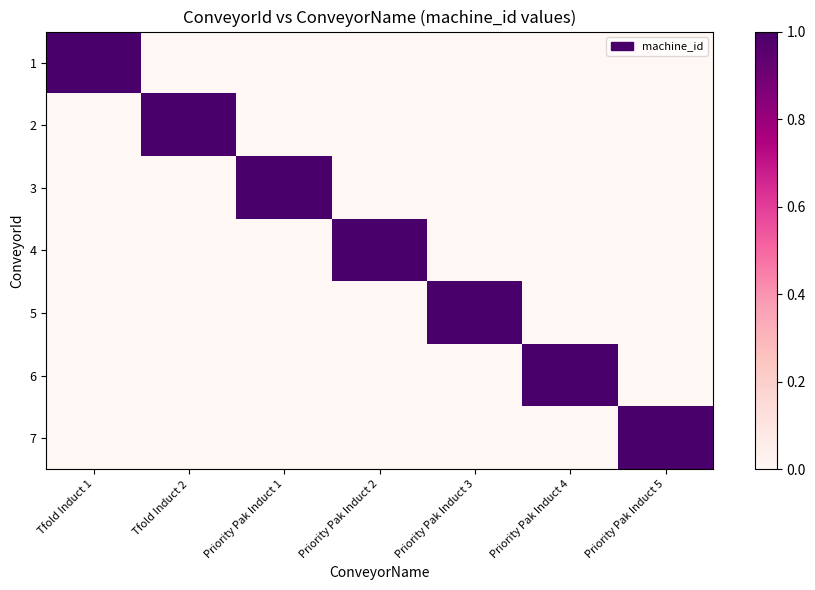

Which series has the widest spread of values?

1